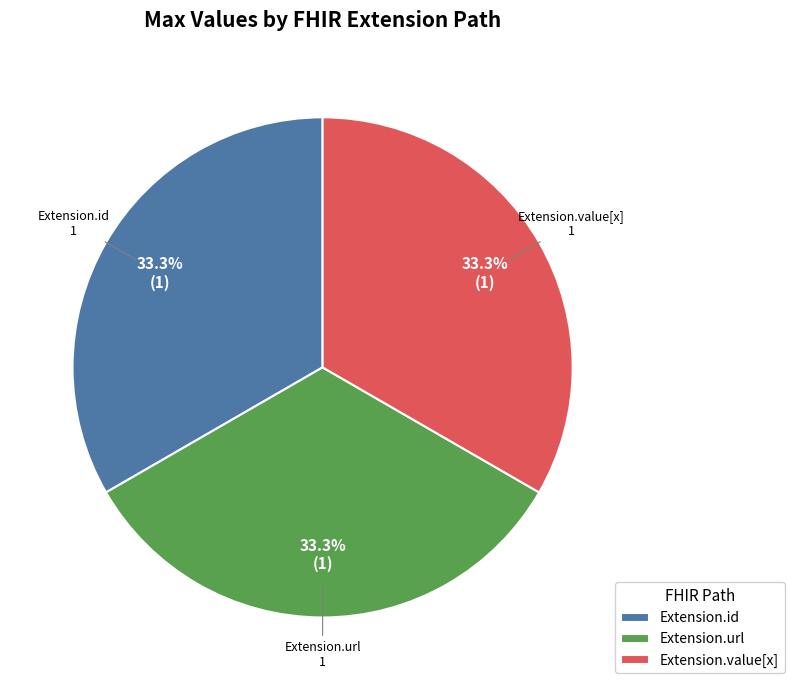

Does any single category account for the majority?

No